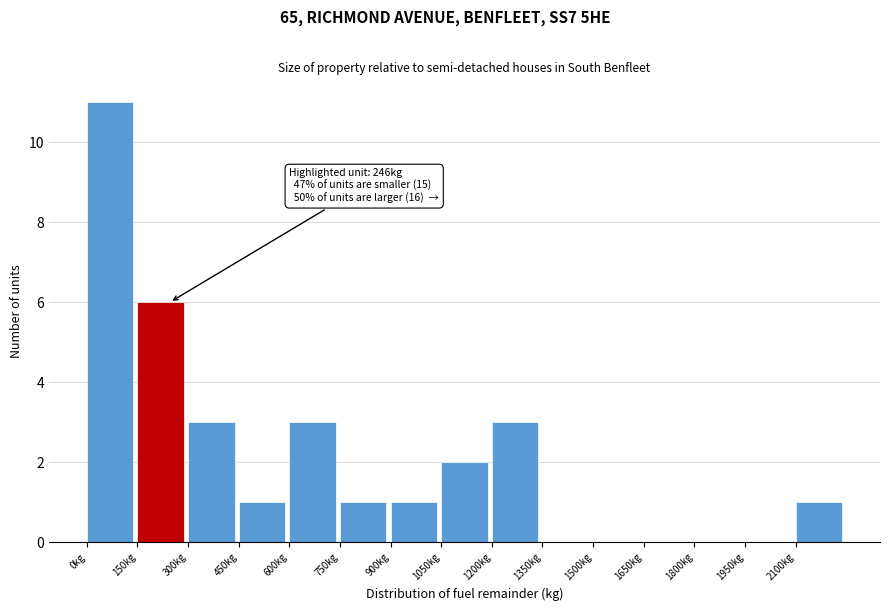

Which range on the x-axis has the tallest bar?

0 to 150